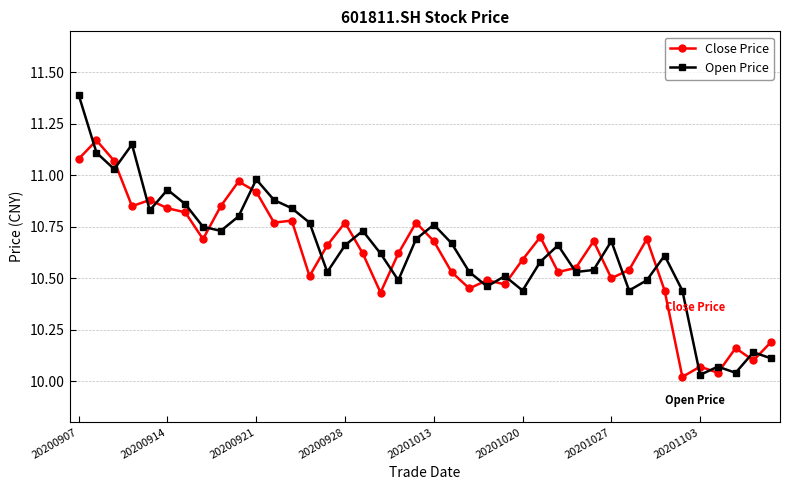

True or false: Close Price and Open Price intersect in this chart.

True